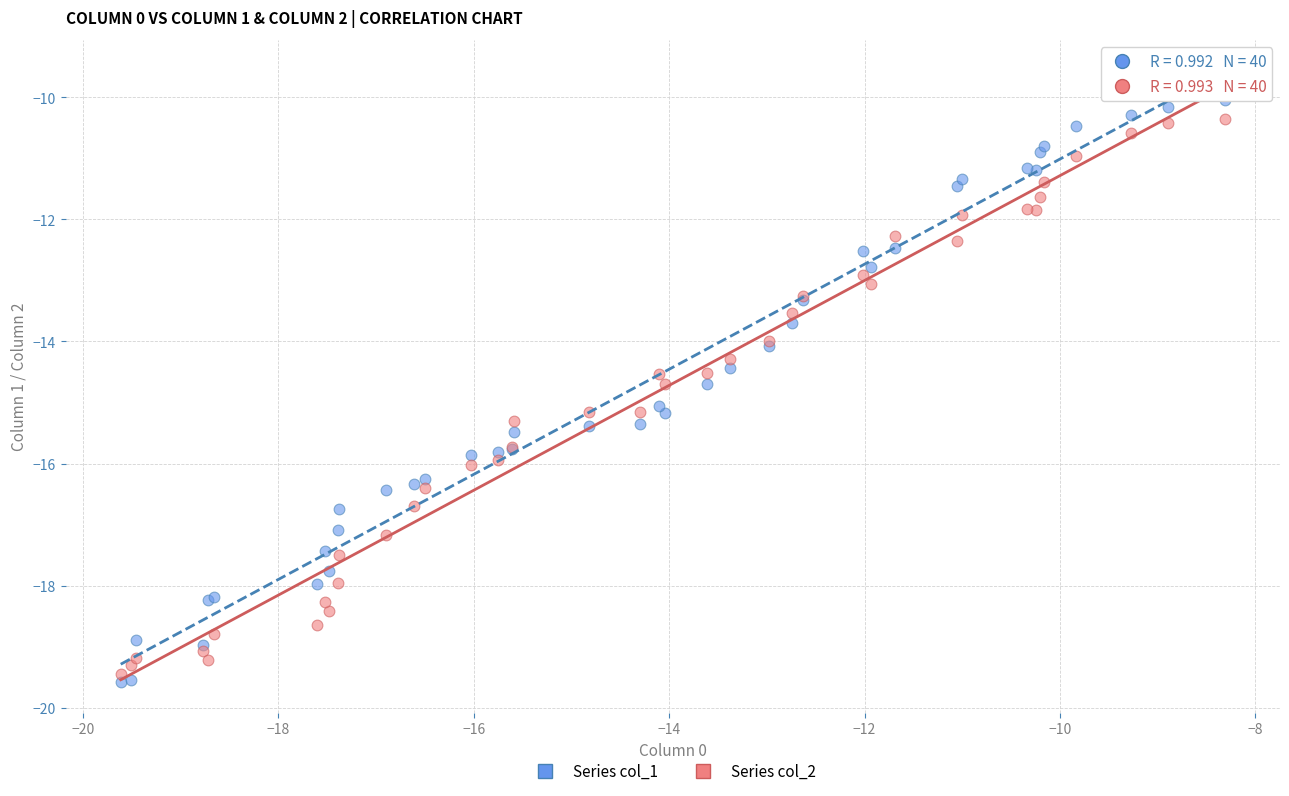

What are all the series names shown in the legend?

Series col_1, Series col_2